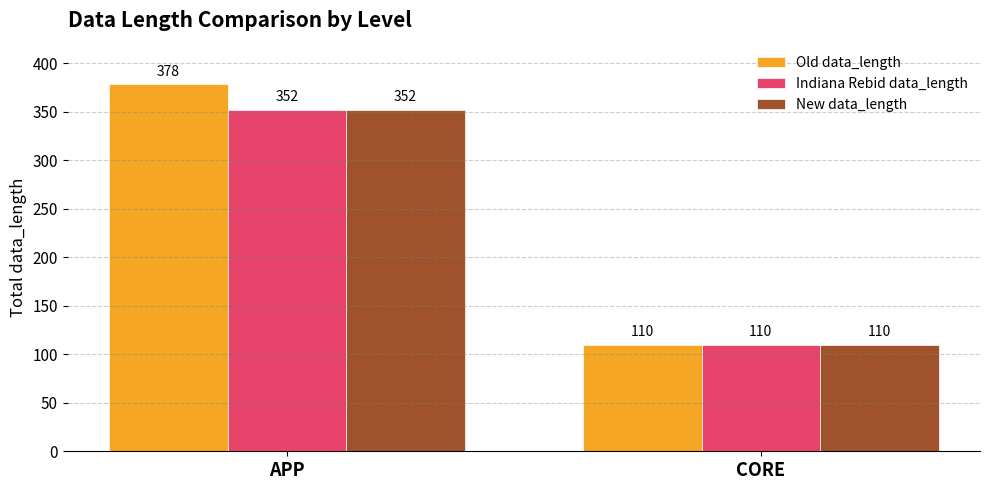

Read the Old data_length value at CORE, to the nearest 10.

110